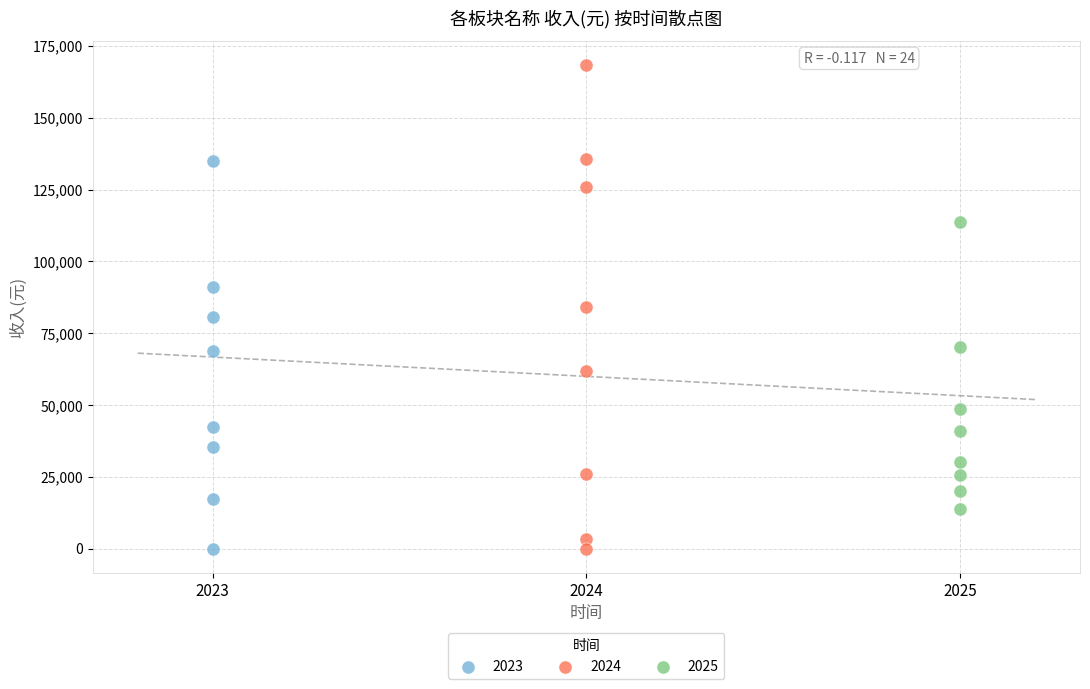

Which series contains the highest Y value?

2024